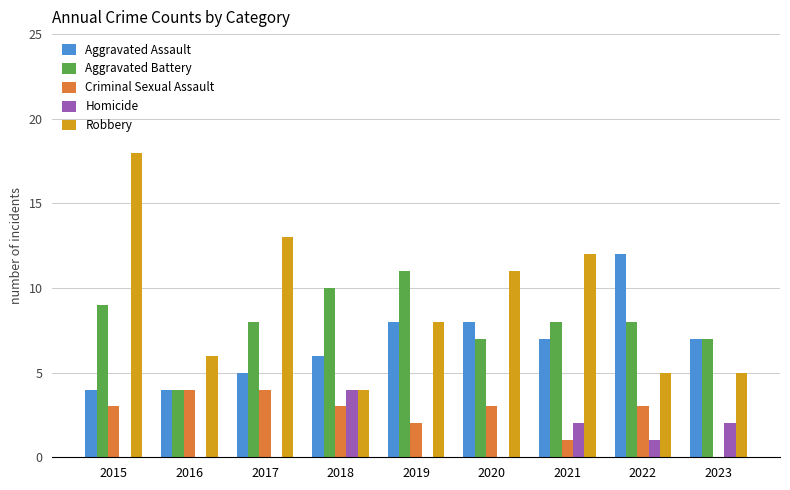

Between 2021 and 2022, which series saw the biggest shift?

Robbery